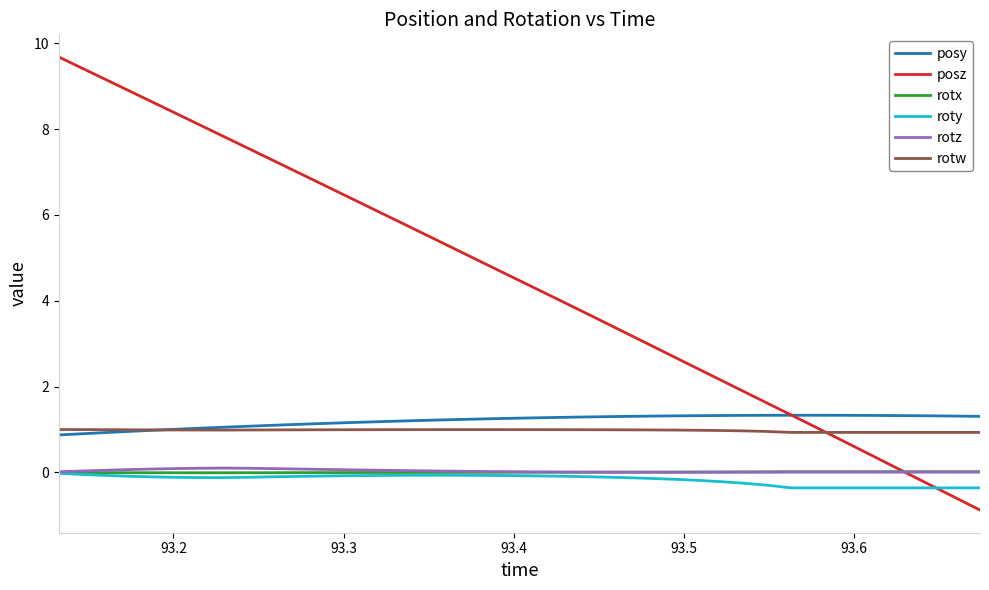

What is the sum of all rotw values?

39.1